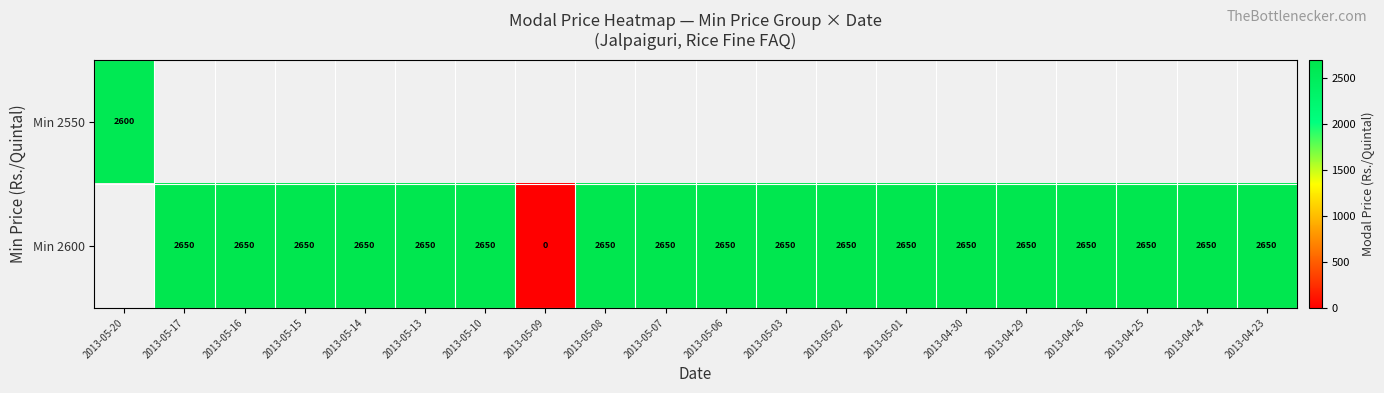

The value of Min 2600 at 2013-04-25 is 4015. True or false?

False